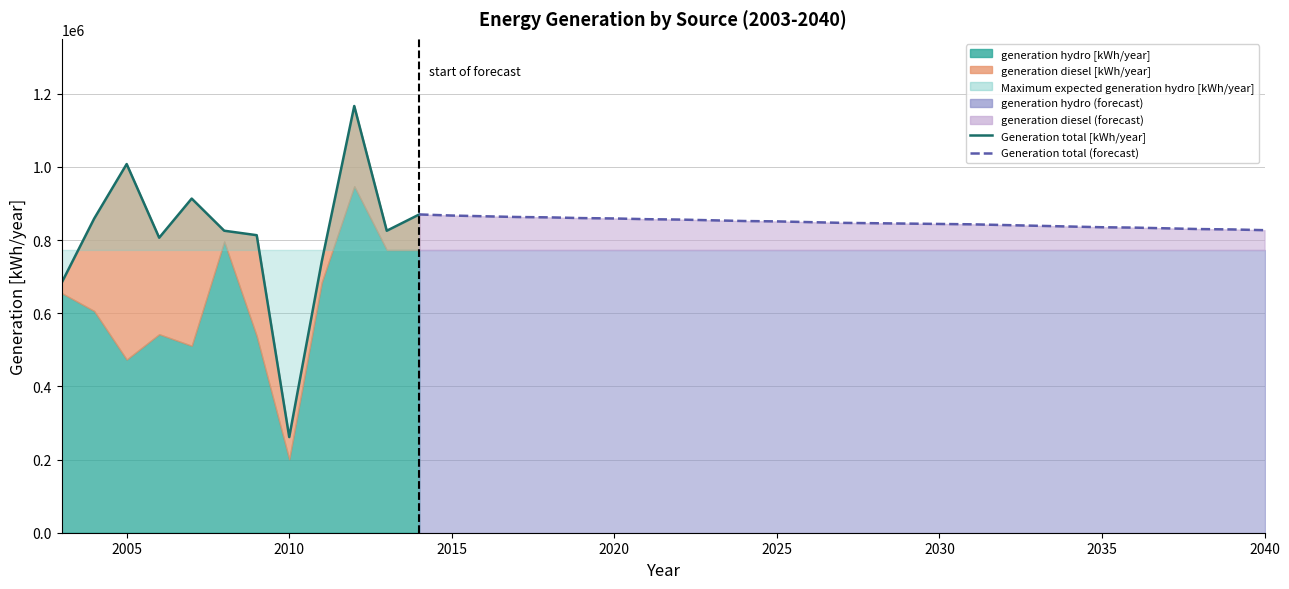

Reading left to right, list all the values displayed in this chart.

generation hydro [kWh/year]: 2003=655188	2004=606254	2005=473438	2006=542702	2007=511093	2008=796320	2009=537789	2010=200993	2011=684769	2012=947185	2013=773021	2014=773021	2015=773021	2016=773021	2017=773021	2018=773021	2019=773021	2020=773021	2021=773021	2022=773021	2023=773021	2024=773021	2025=773021	2026=773021	2027=773021	2028=773021	2029=773021	2030=773021	2031=773021	2032=773021	2033=773021	2034=773021	2035=773021	2036=773021	2037=773021	2038=773021	2039=773021	2040=773021
generation diesel [kWh/year]: 2003=28080	2004=252375	2005=534321	2006=263688	2007=402303	2008=29188	2009=275514	2010=60463	2011=56491	2012=219192	2013=52425	2014=96979	2015=93979	2016=91979	2017=89979	2018=88979	2019=86979	2020=85979	2021=83979	2022=82979	2023=80979	2024=78979	2025=77979	2026=75979	2027=73979	2028=72979	2029=71979	2030=70979	2031=69979	2032=67979	2033=65979	2034=63979	2035=61979	2036=60979	2037=58979	2038=56979	2039=55979	2040=53979
Generation total [kWh/year]: 2003=683268	2004=858629	2005=1007759	2006=806390	2007=913396	2008=825508	2009=813303	2010=261456	2011=741260	2012=1166377	2013=825446	2014=870000	2015=867000	2016=865000	2017=863000	2018=862000	2019=860000	2020=859000	2021=857000	2022=856000	2023=854000	2024=852000	2025=851000	2026=849000	2027=847000	2028=846000	2029=845000	2030=844000	2031=843000	2032=841000	2033=839000	2034=837000	2035=835000	2036=834000	2037=832000	2038=830000	2039=829000	2040=827000
Maximum expected generation hydro [kWh/year]: 2003=773021	2004=773021	2005=773021	2006=773021	2007=773021	2008=773021	2009=773021	2010=773021	2011=773021	2012=773021	2013=773021	2014=773021	2015=773021	2016=773021	2017=773021	2018=773021	2019=773021	2020=773021	2021=773021	2022=773021	2023=773021	2024=773021	2025=773021	2026=773021	2027=773021	2028=773021	2029=773021	2030=773021	2031=773021	2032=773021	2033=773021	2034=773021	2035=773021	2036=773021	2037=773021	2038=773021	2039=773021	2040=773021